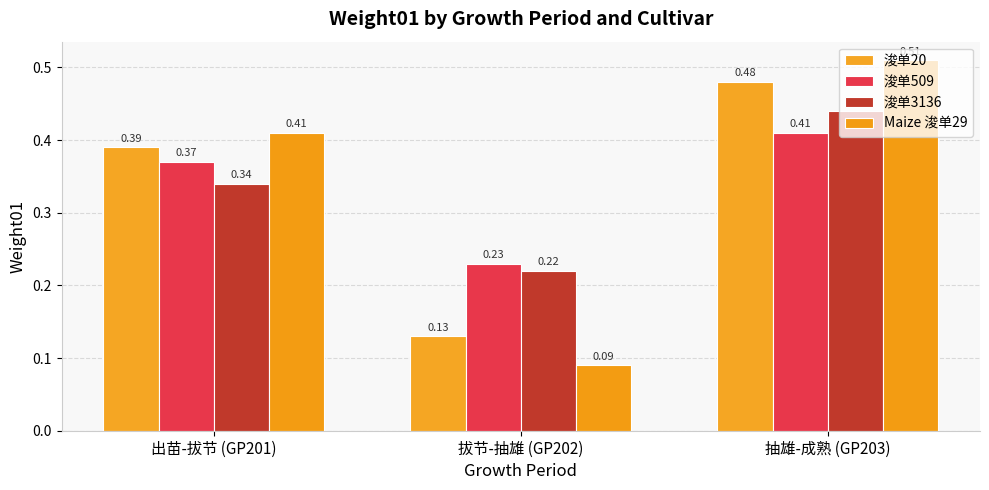

Are the bars grouped side by side (vs. stacked)?

Yes